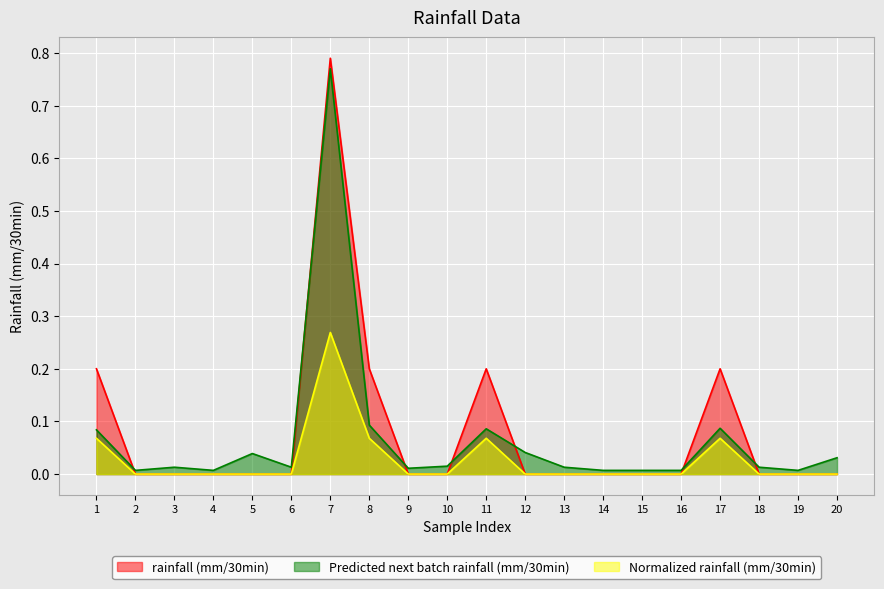

Where is the first local maximum for Predicted next batch rainfall (mm/30min)?

3